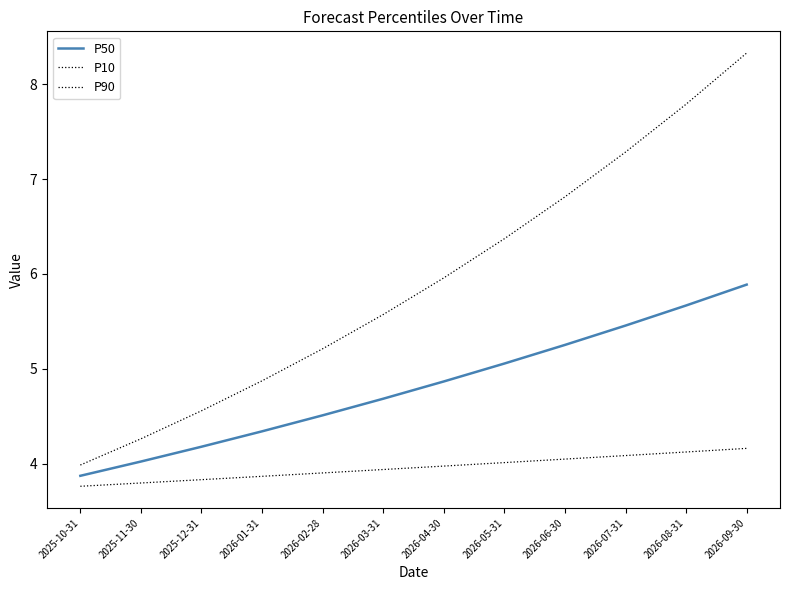

Is the value of P10 at 2026-03-31 greater than the value of P50 at 2025-10-31?

Yes